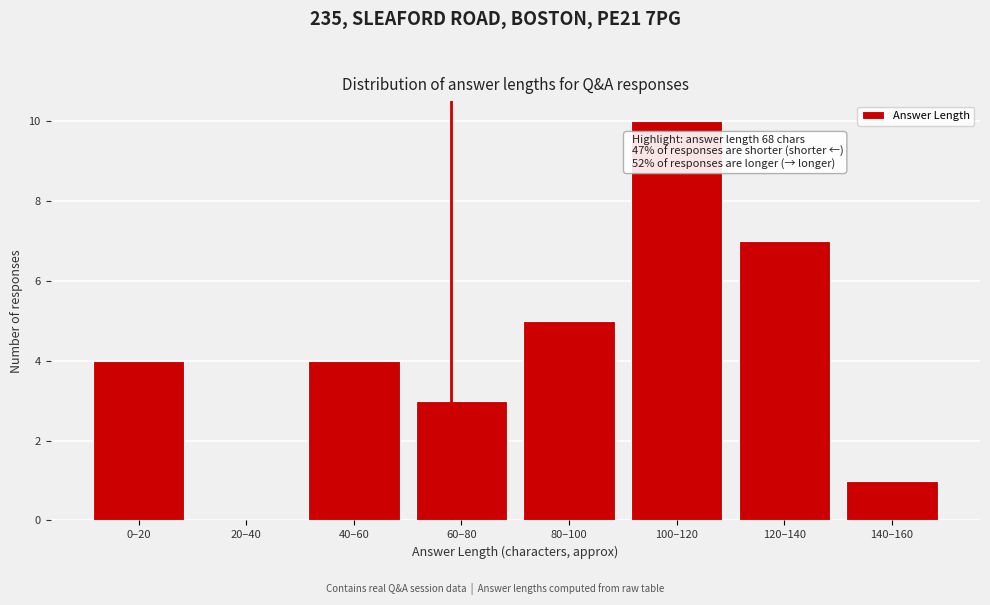

Reading left to right, list all the values displayed in this chart.

0–20=4	20–40=0	40–60=4	60–80=3	80–100=5	100–120=10	120–140=7	140–160=1